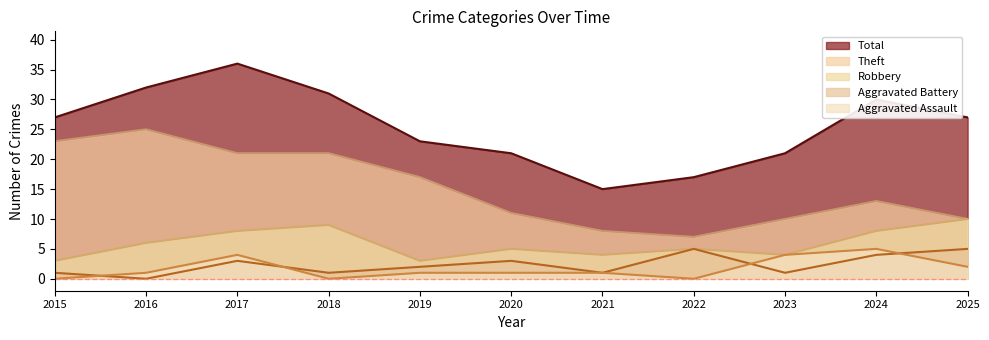

What is the difference between the maximum and minimum values in the Total series?

21